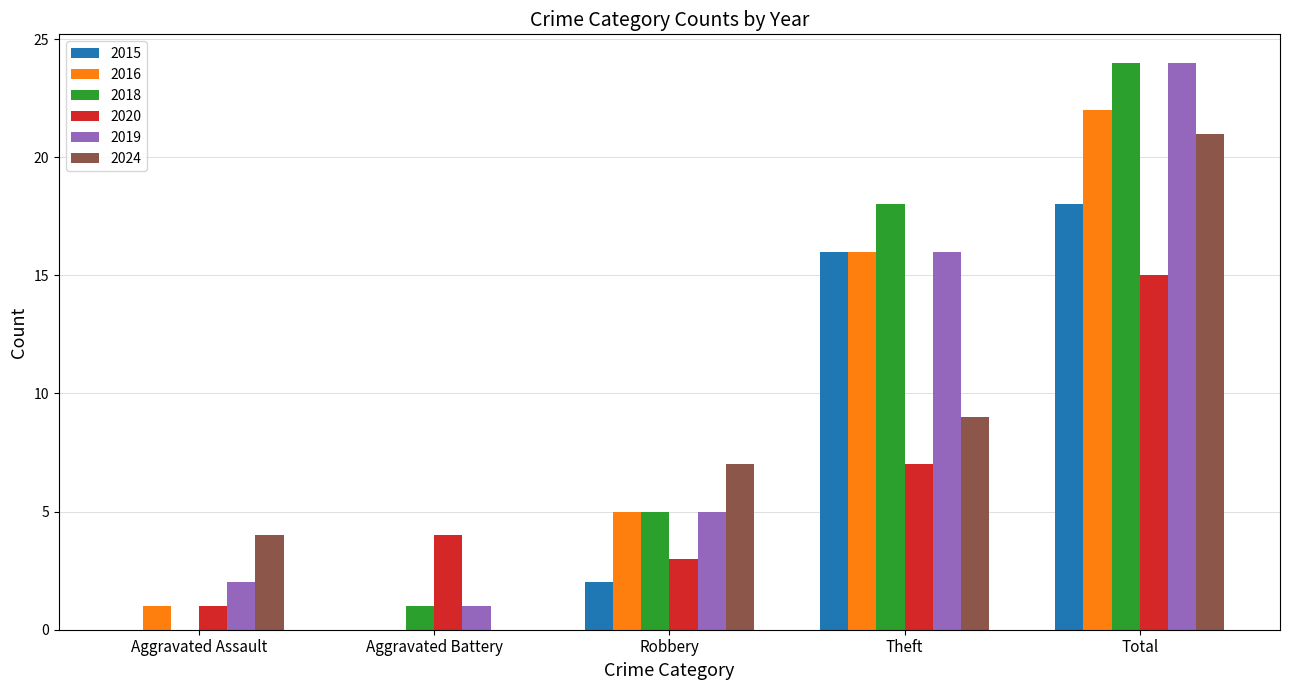

Reading left to right, what are all the values shown in this chart?

2015: 0	0	2	16	18
2016: 1	0	5	16	22
2018: 0	1	5	18	24
2020: 1	4	3	7	15
2019: 2	1	5	16	24
2024: 4	0	7	9	21